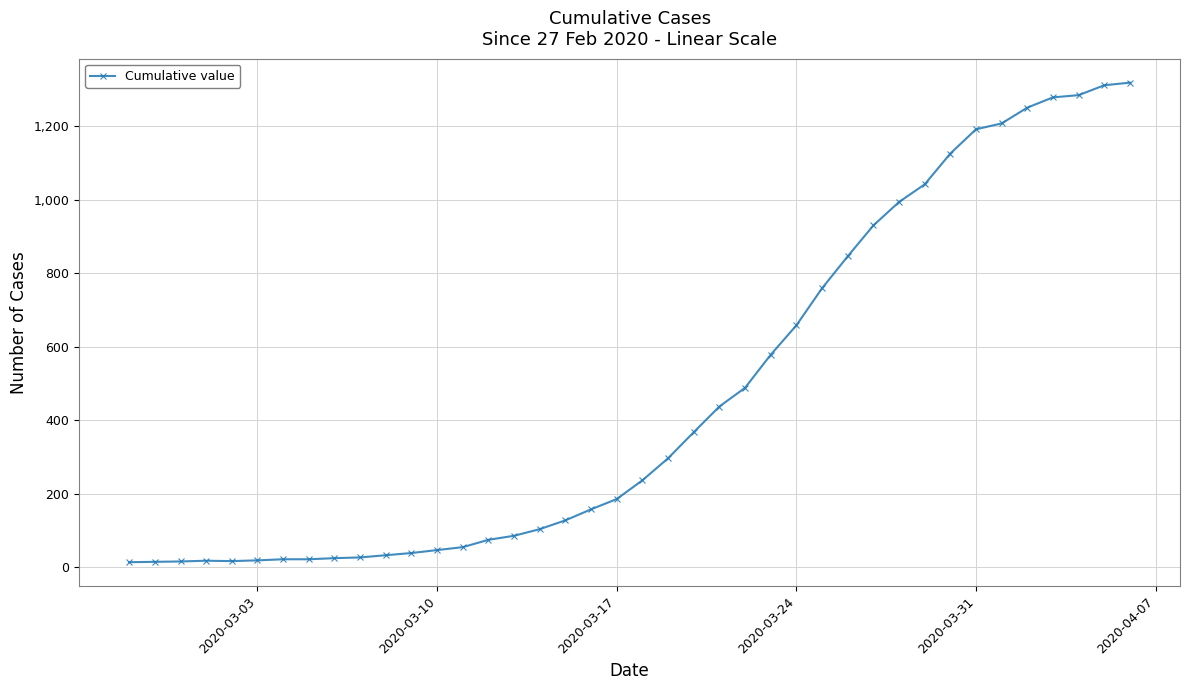

What is the maximum value shown in the chart?

1319